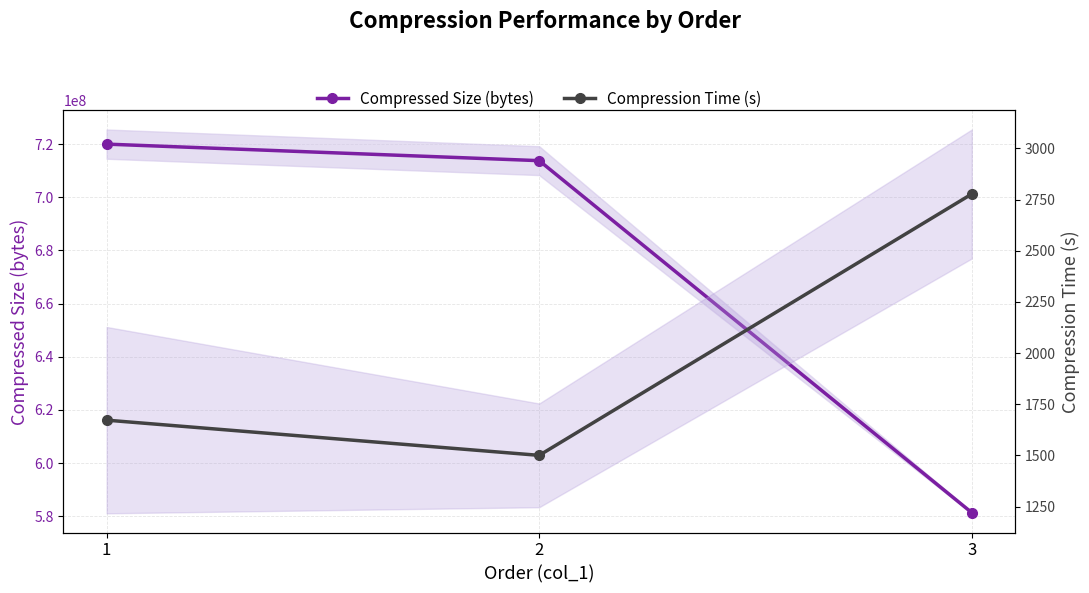

Reading right to left, transcribe all the data shown in this chart.

Compressed Size (bytes): 3=581351229.5	2=713800921.0	1=720025880.0
Compression Time (s): 3=2777.2	2=1500.0	1=1672.0